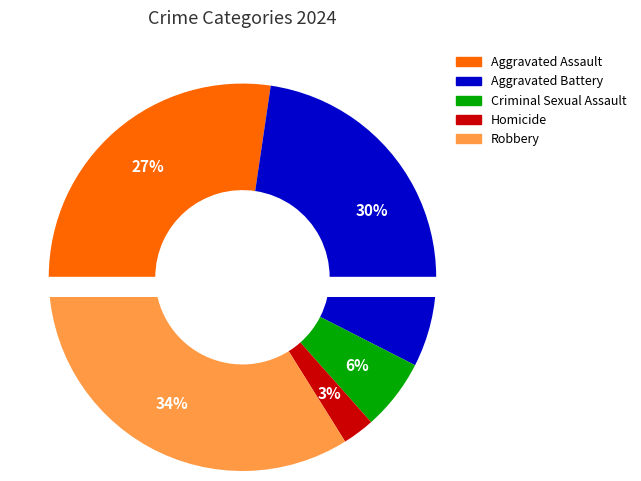

Is it true that Homicide is 1% of the pie?

False